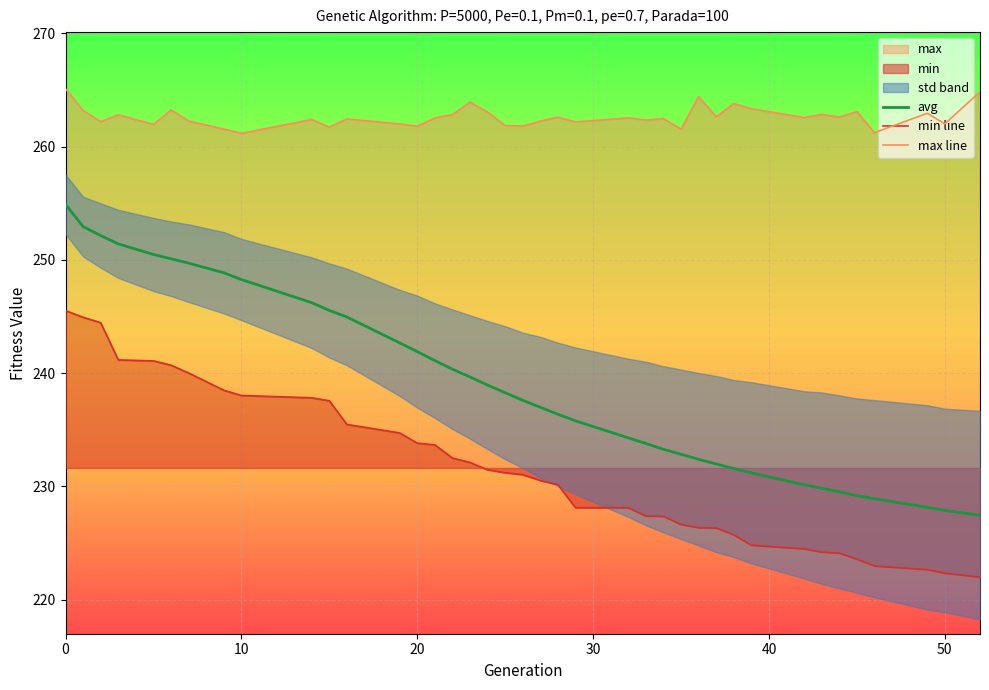

How many data points in avg are above 237?

20